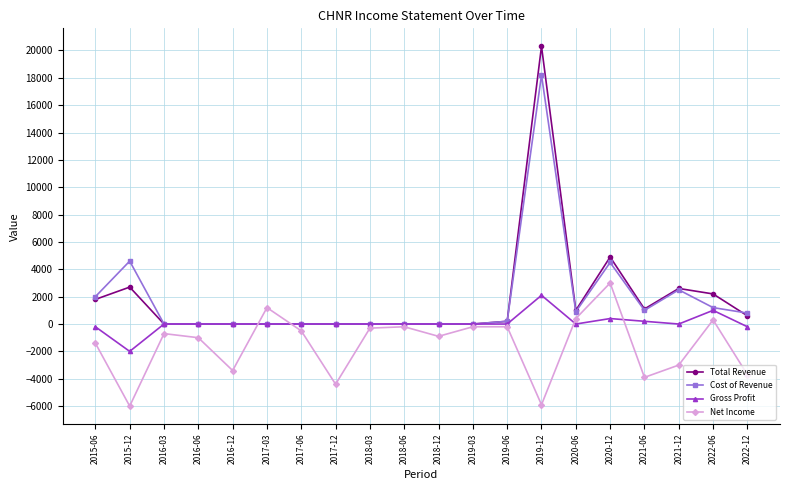

What is the sum of the Gross Profit values at 2020-12 and 2016-12?

400